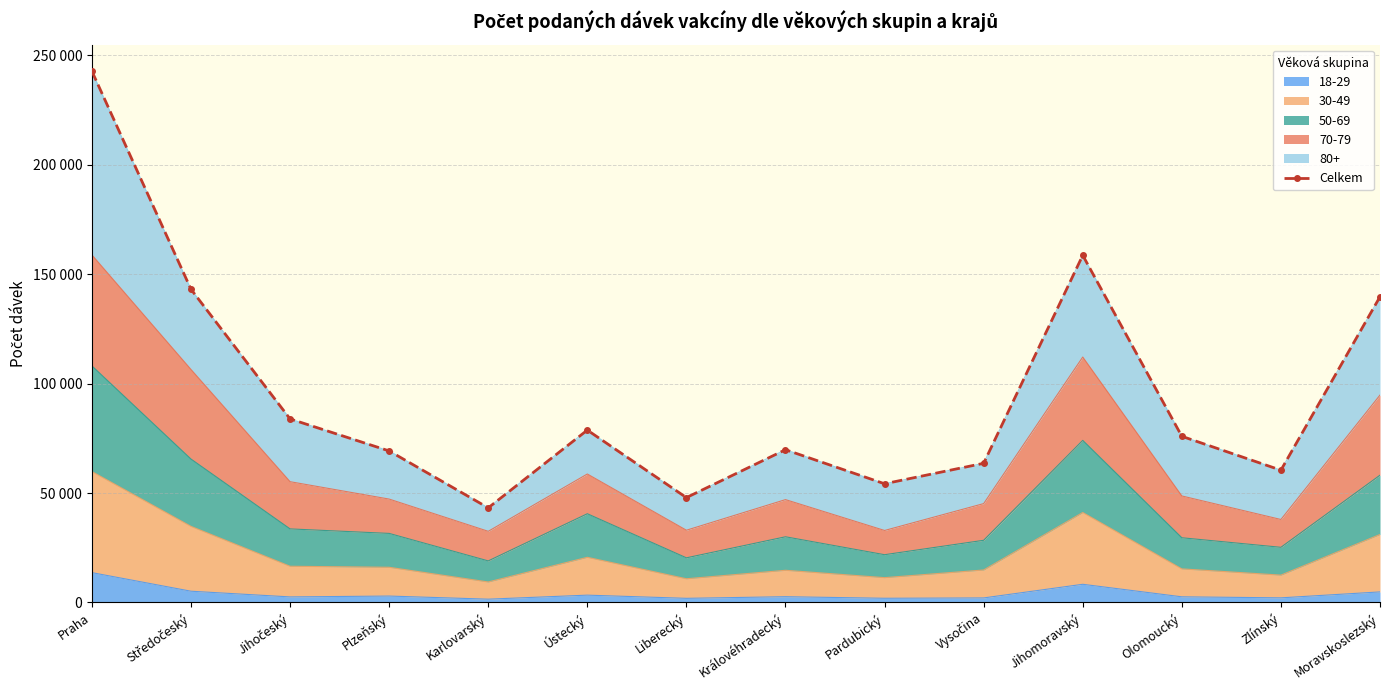

True or false: the data has more than 1 interior local peaks.

True